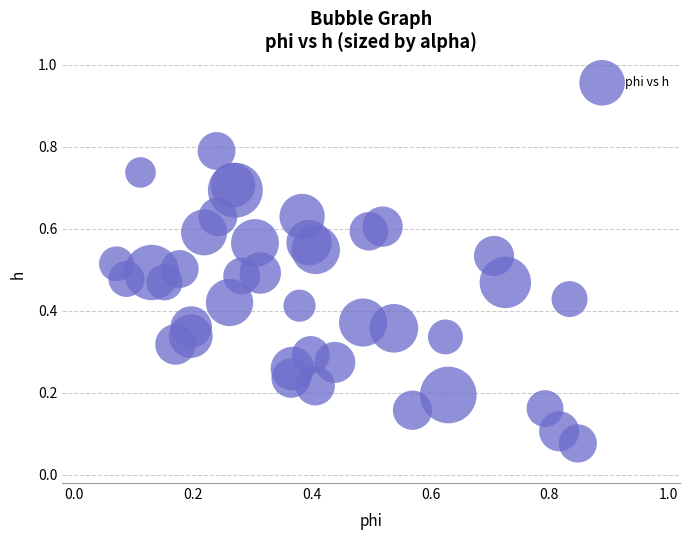

What is the range of X values (max minus min)?

0.8